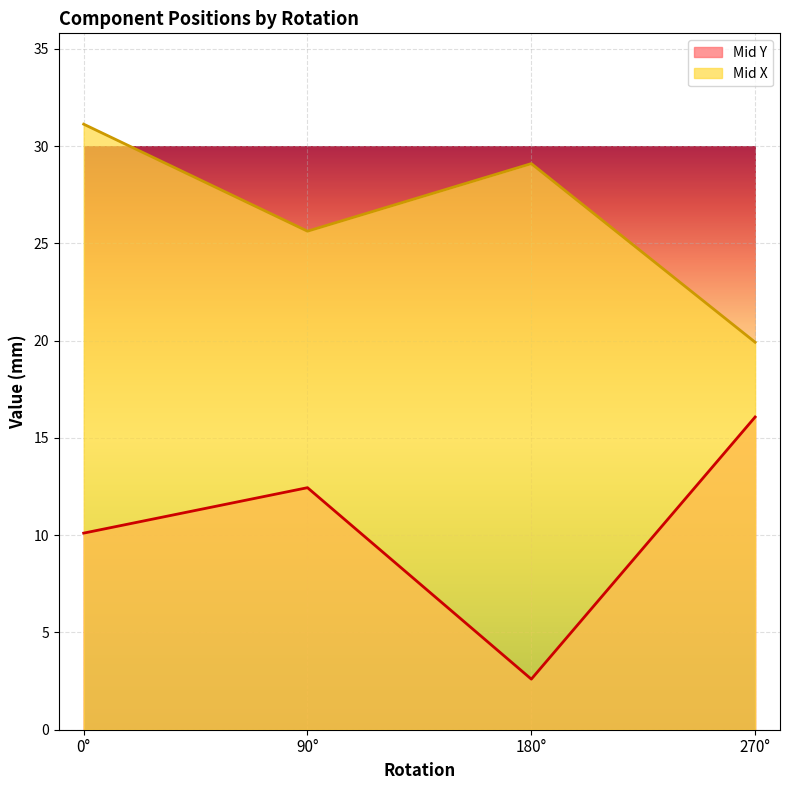

What is the greatest value displayed?

31.1